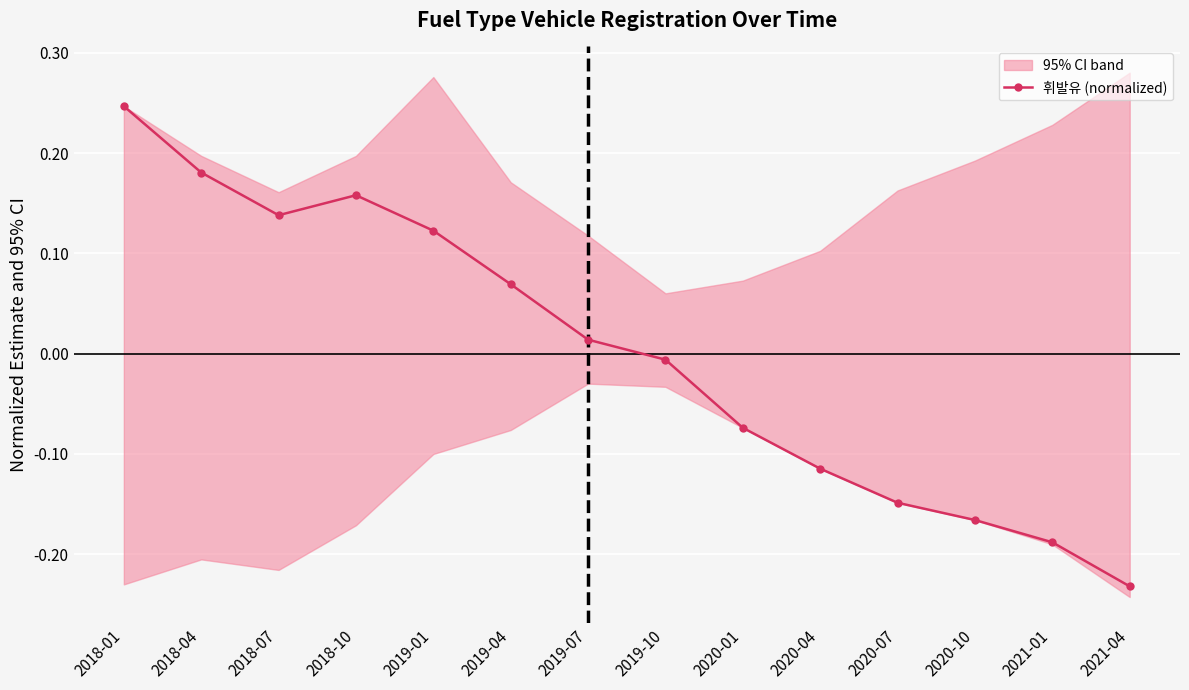

The chart shows a value of 0.2 at 2018-04. True or false?

True